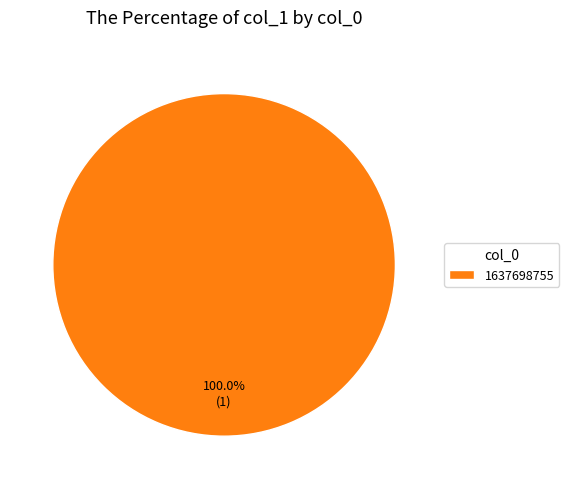

Does any single category account for the majority?

Yes